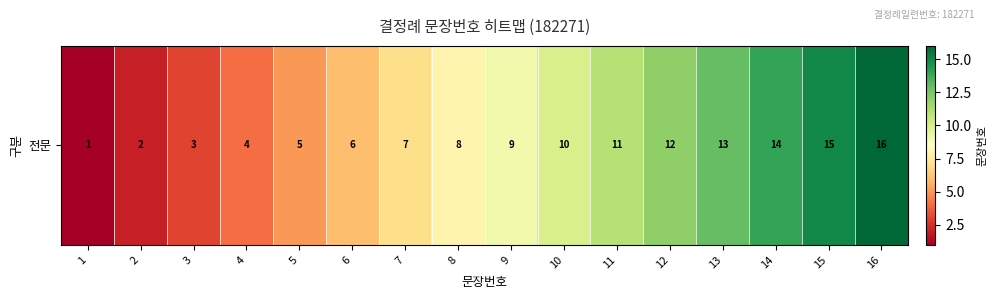

The value at 12 is 21. True or false?

False